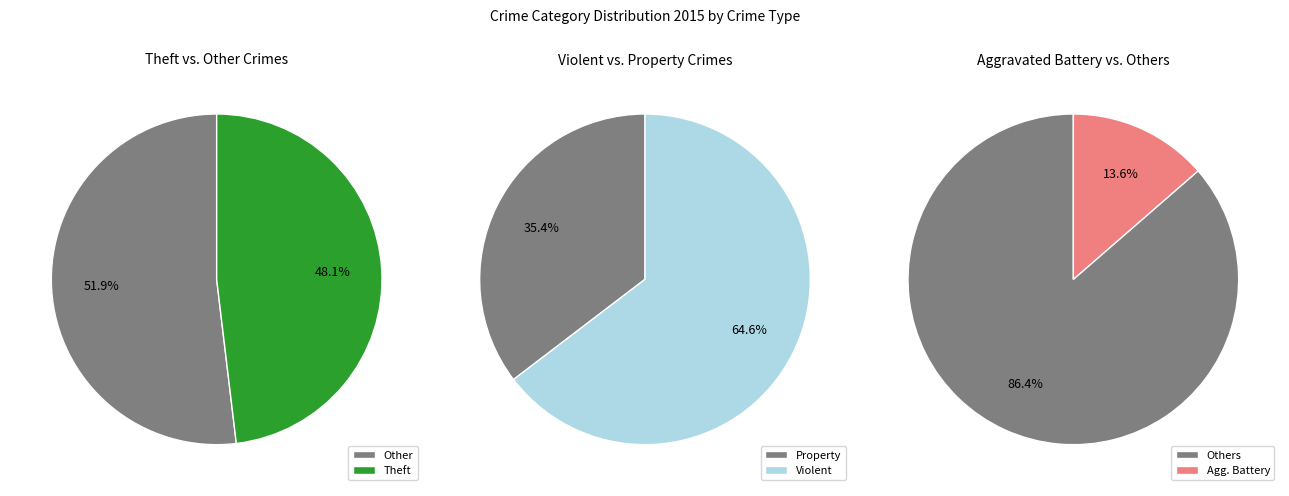

Combined, do Aggravated Battery and Motor Vehicle Theft account for over 50%?

No